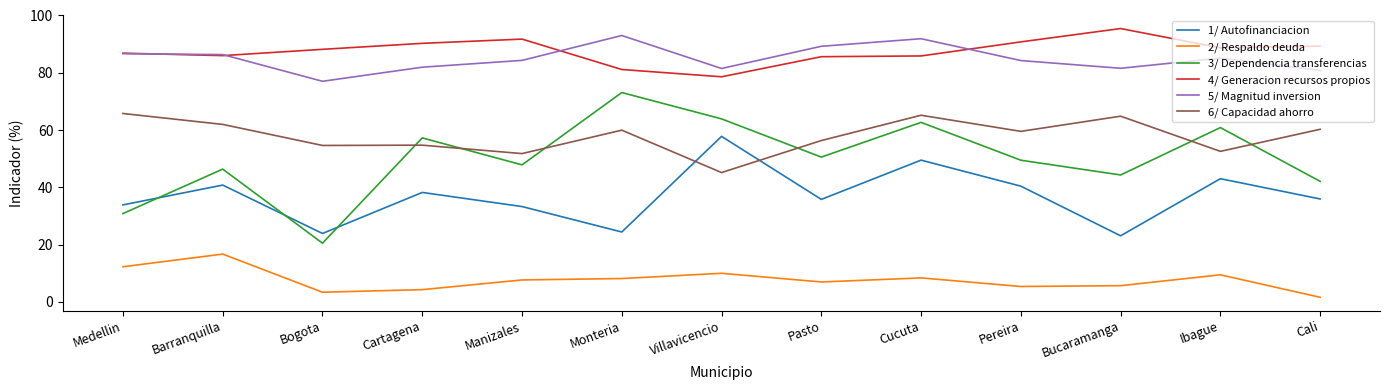

True or false: 5/ Magnitud inversion has a value of 93.0 at Monteria.

True